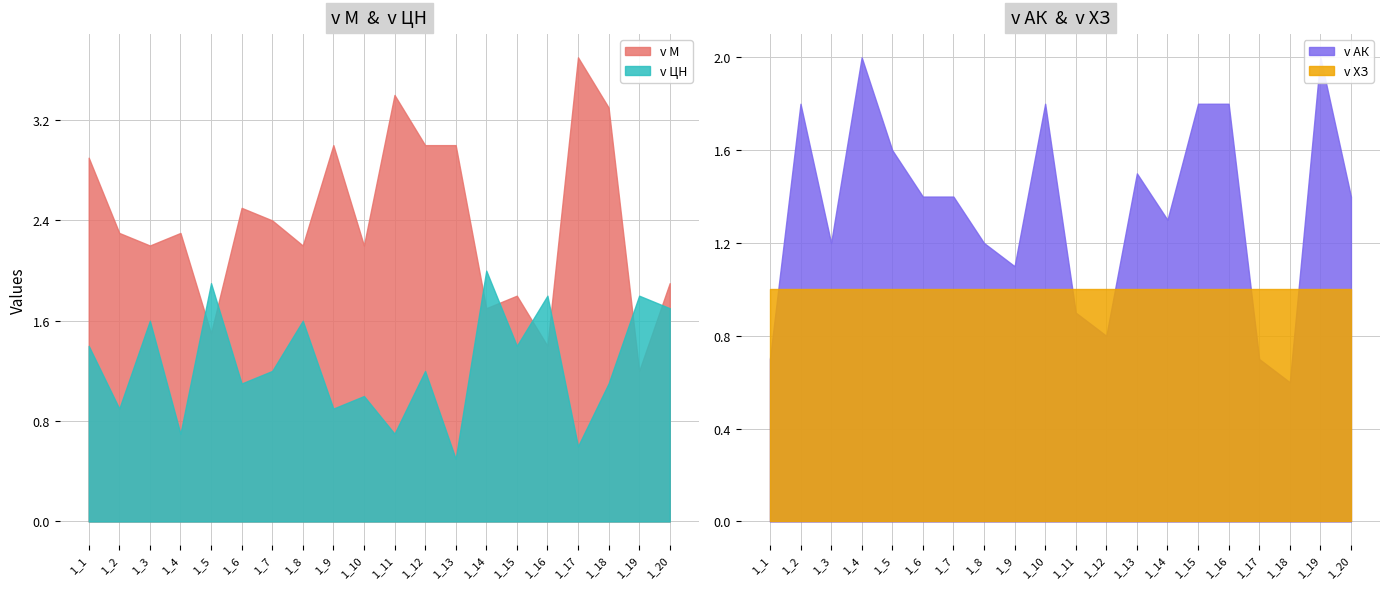

What are all the series names shown in the legend?

v M, v ЦН, v АК, v ХЗ